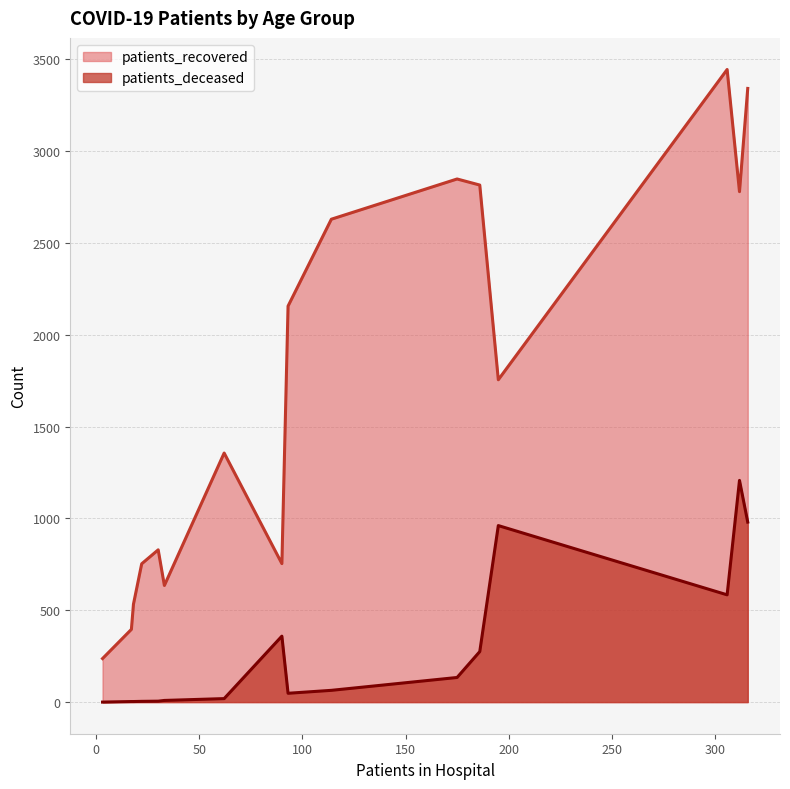

Rank the series by their average value, from highest to lowest.

patients_recovered, patients_deceased